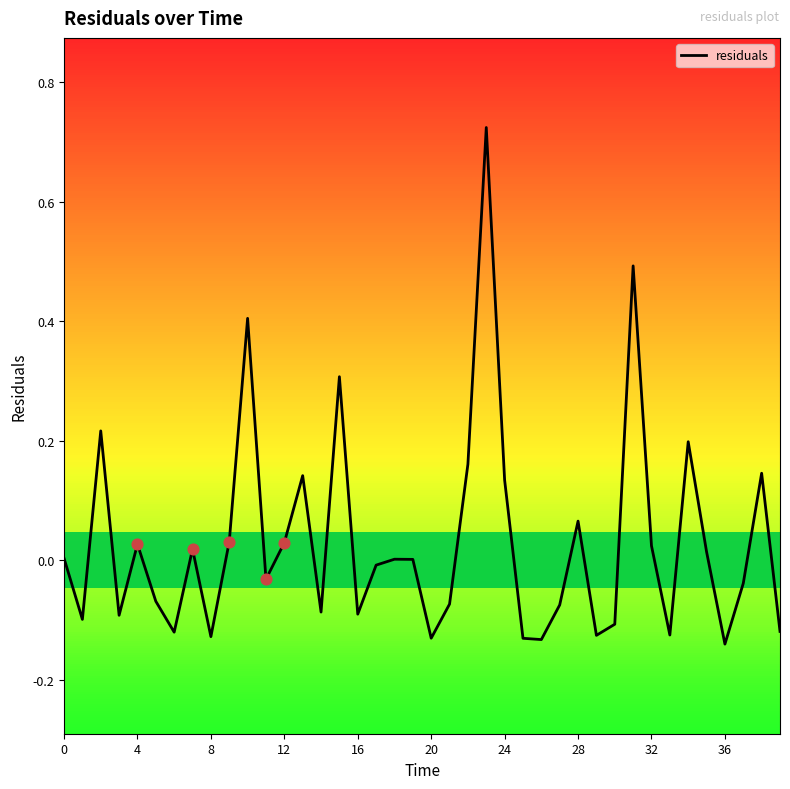

What is the difference between the maximum and minimum values?

0.9